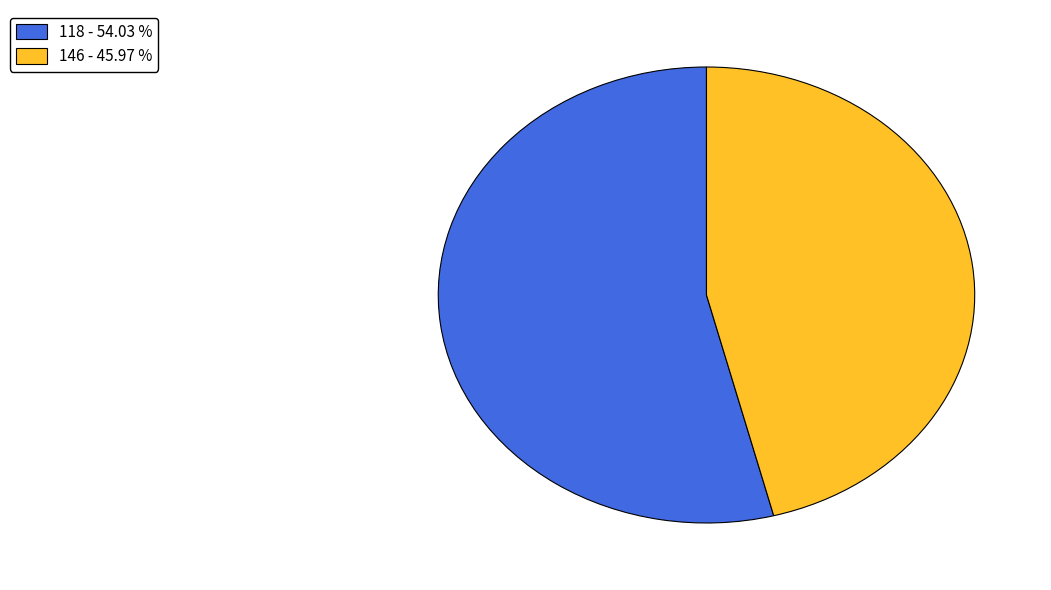

How many segments does this pie chart have?

2